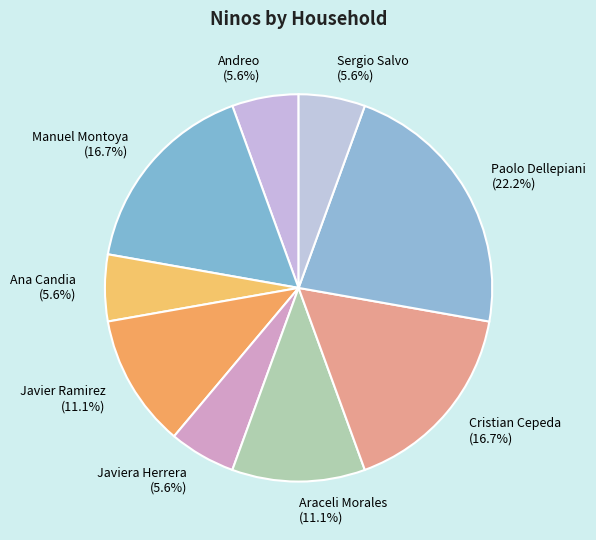

What is the largest slice in the pie chart?

Paolo Dellepiani (22.2%)